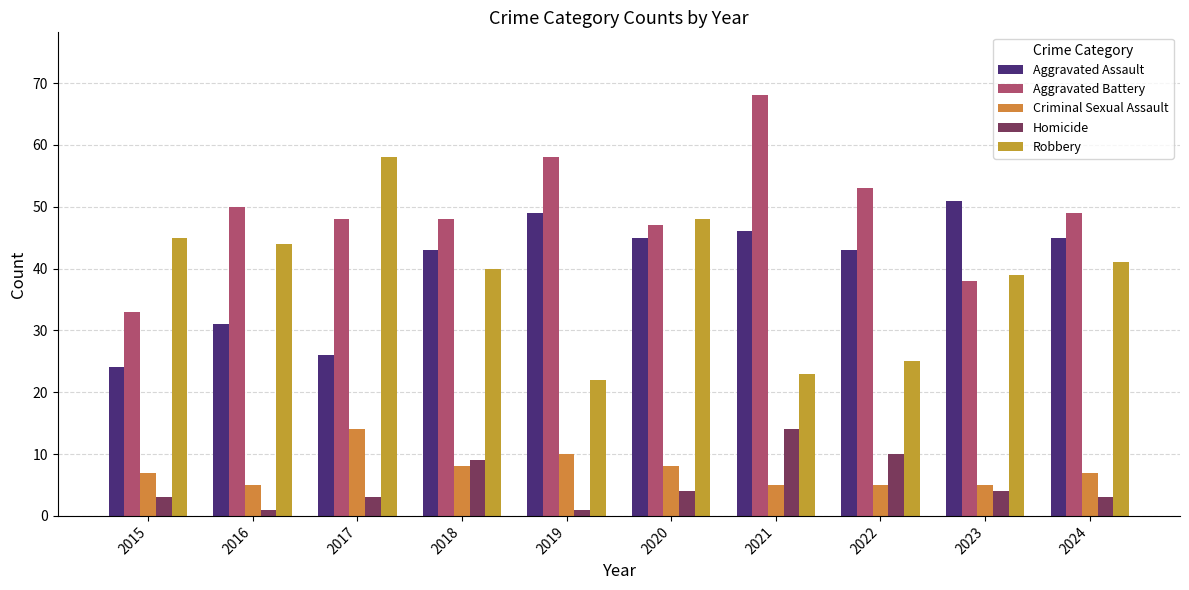

Reading right to left, what are all the values shown in this chart?

Aggravated Assault: 2024=45	2023=51	2022=43	2021=46	2020=45	2019=49	2018=43	2017=26	2016=31	2015=24
Aggravated Battery: 2024=49	2023=38	2022=53	2021=68	2020=47	2019=58	2018=48	2017=48	2016=50	2015=33
Criminal Sexual Assault: 2024=7	2023=5	2022=5	2021=5	2020=8	2019=10	2018=8	2017=14	2016=5	2015=7
Homicide: 2024=3	2023=4	2022=10	2021=14	2020=4	2019=1	2018=9	2017=3	2016=1	2015=3
Robbery: 2024=41	2023=39	2022=25	2021=23	2020=48	2019=22	2018=40	2017=58	2016=44	2015=45